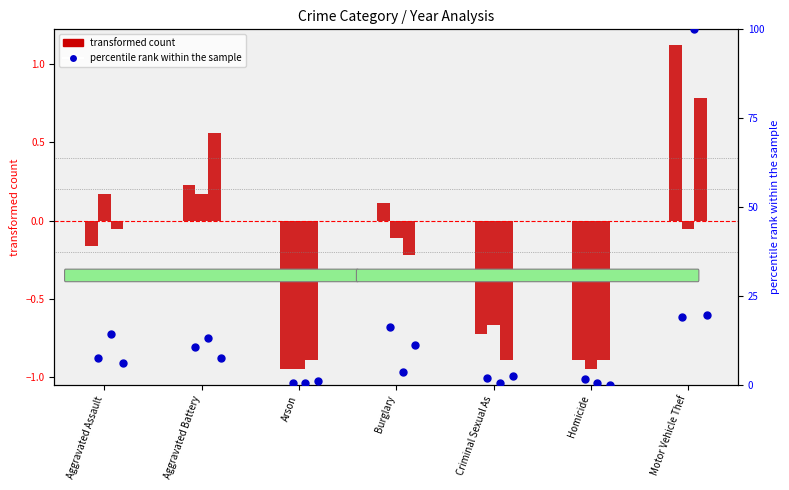

Which series has the largest total across all categories?

percentile rank (2023)